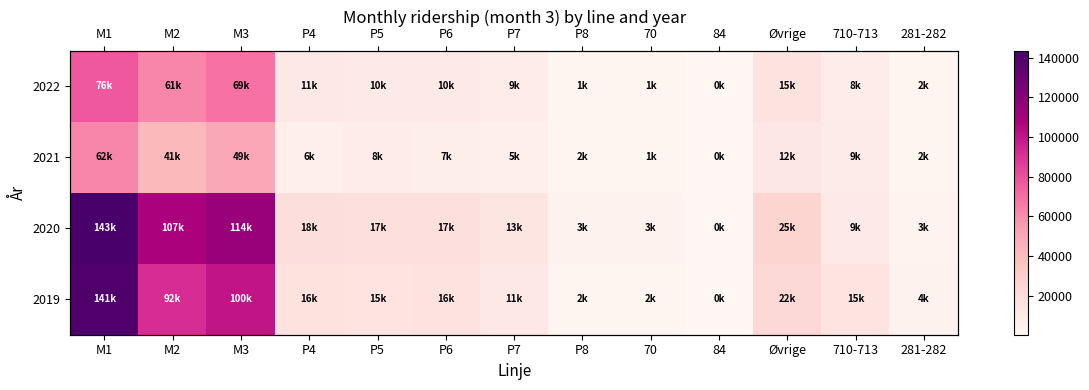

Which label corresponds to the largest value in the chart?

M1